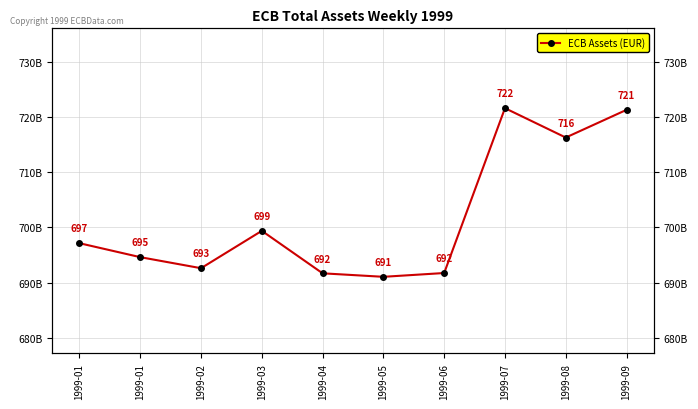

Rank the categories by value from lowest to highest.

1999-05, 1999-04, 1999-06, 1999-02, 1999-01, 1999-01, 1999-03, 1999-08, 1999-09, 1999-07